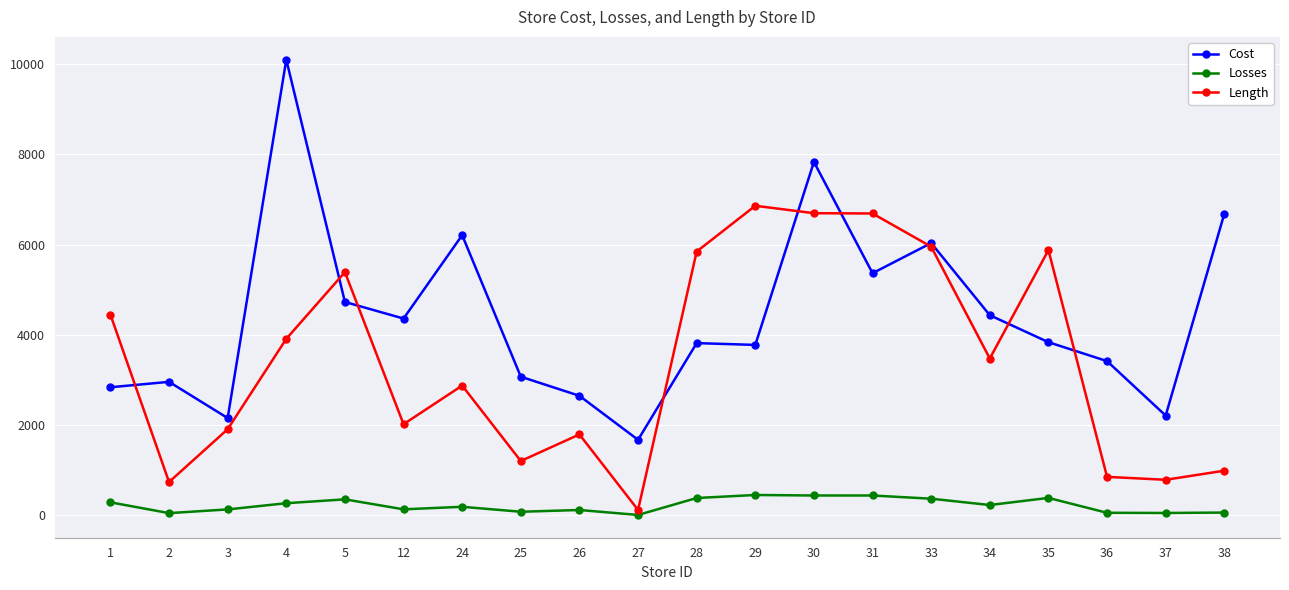

At 36, list the series in order from largest to smallest.

Cost, Length, Losses